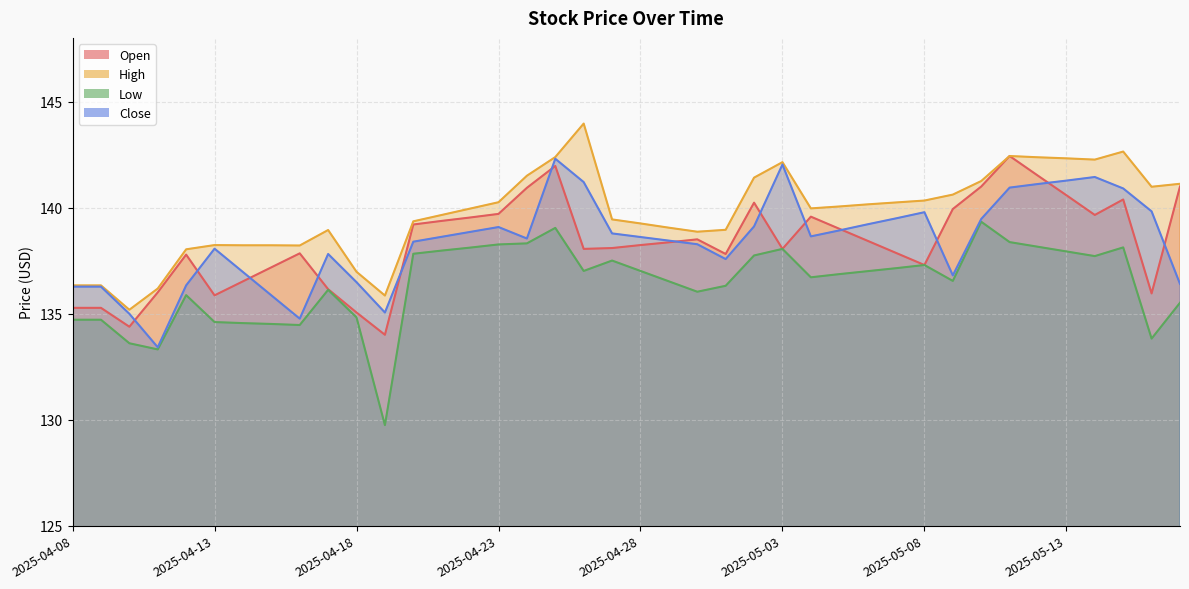

What is the spread (max minus min) of values at 2025-04-24?

3.2